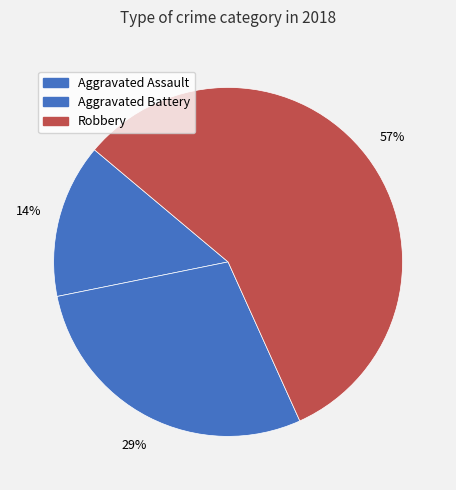

What is the majority slice?

Robbery